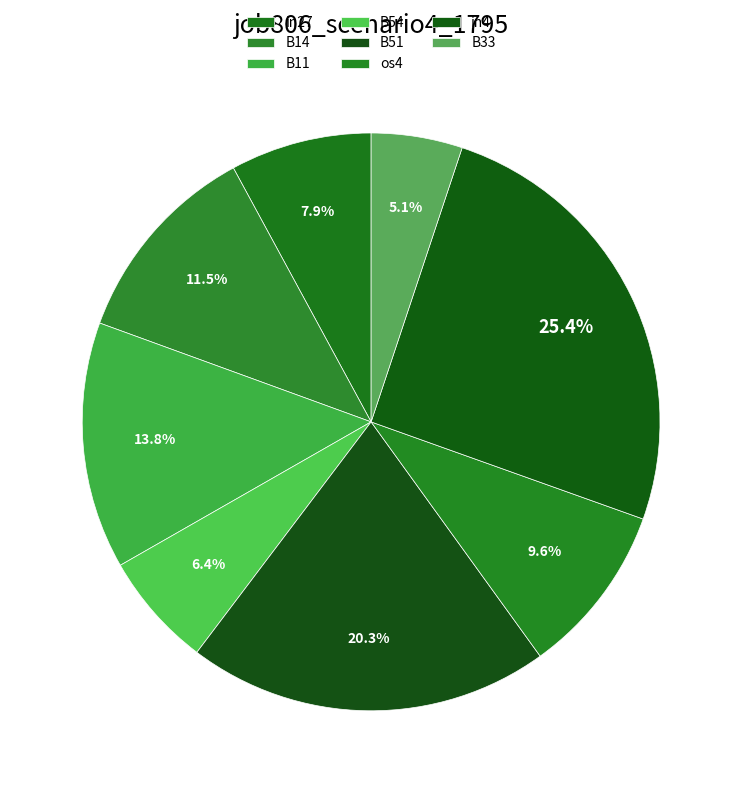

Is there any slice that represents more than half of the pie?

No